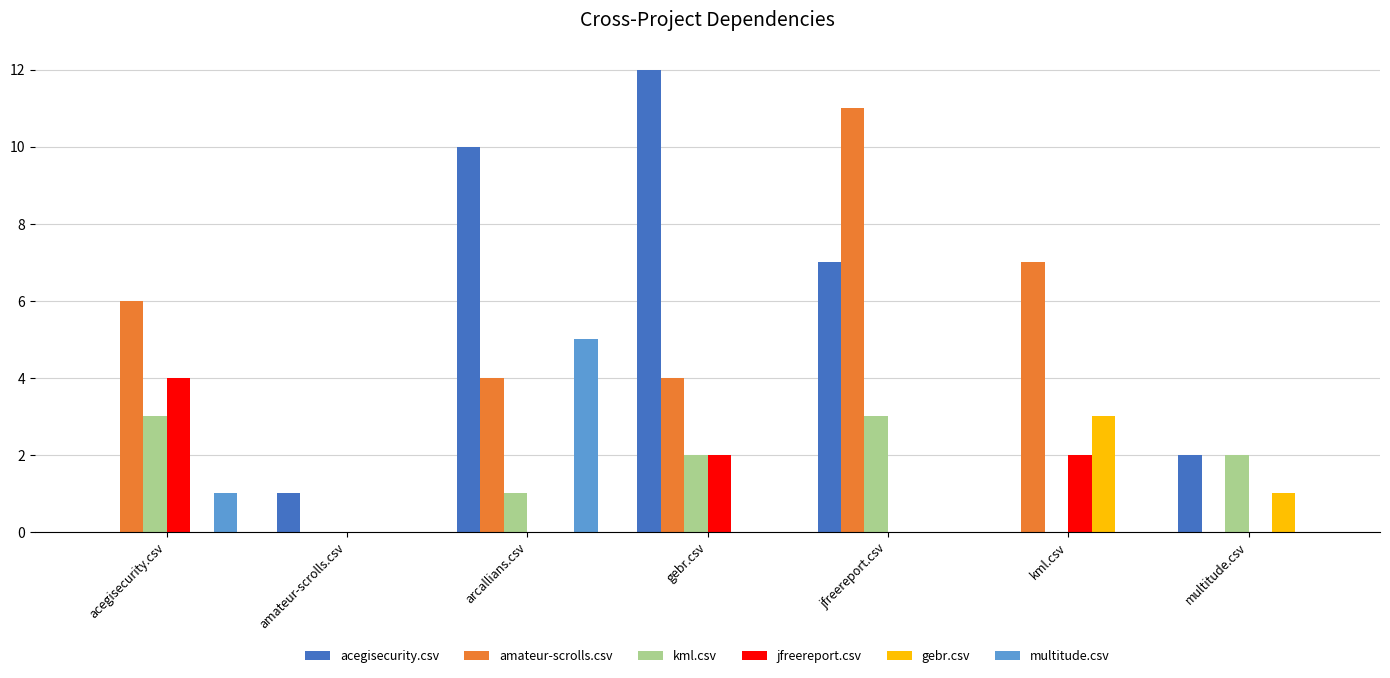

Which series has the largest range (max minus min)?

acegisecurity.csv